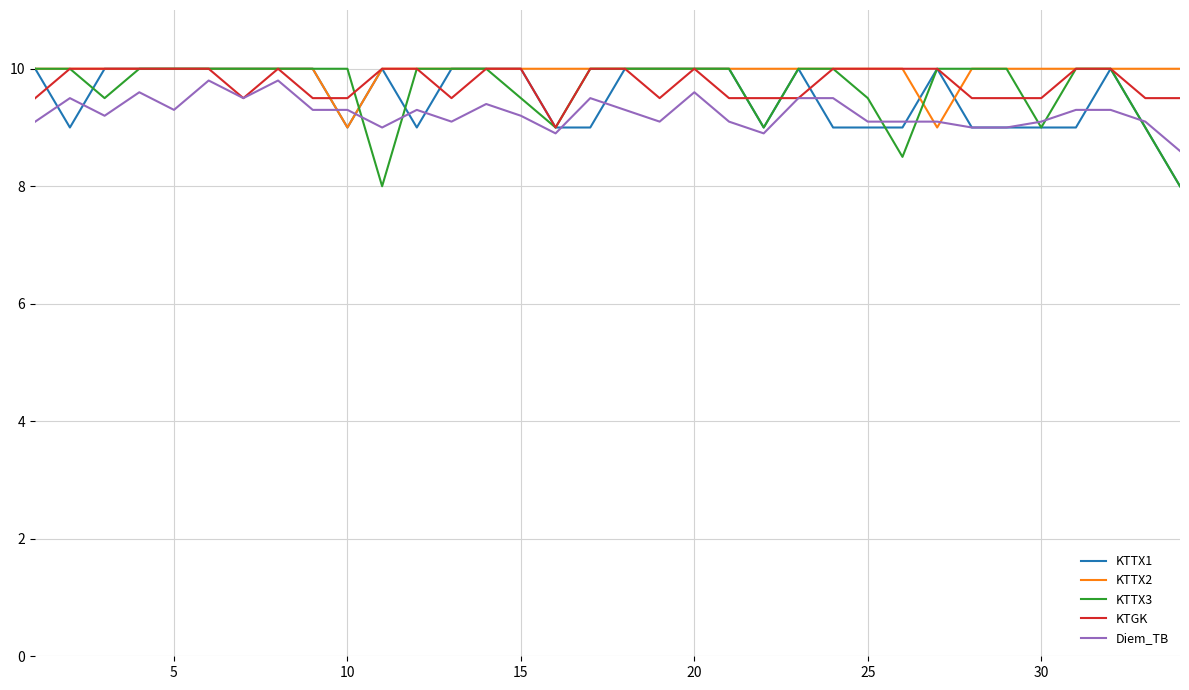

Does the chart have visible grid lines?

Yes